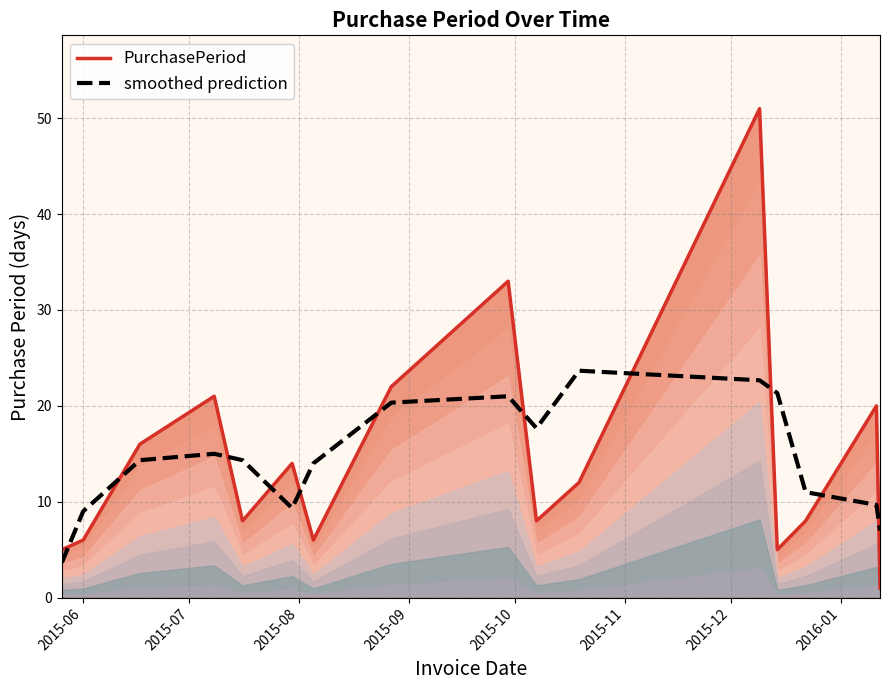

How many interior local peaks does the PurchasePeriod line series have?

5